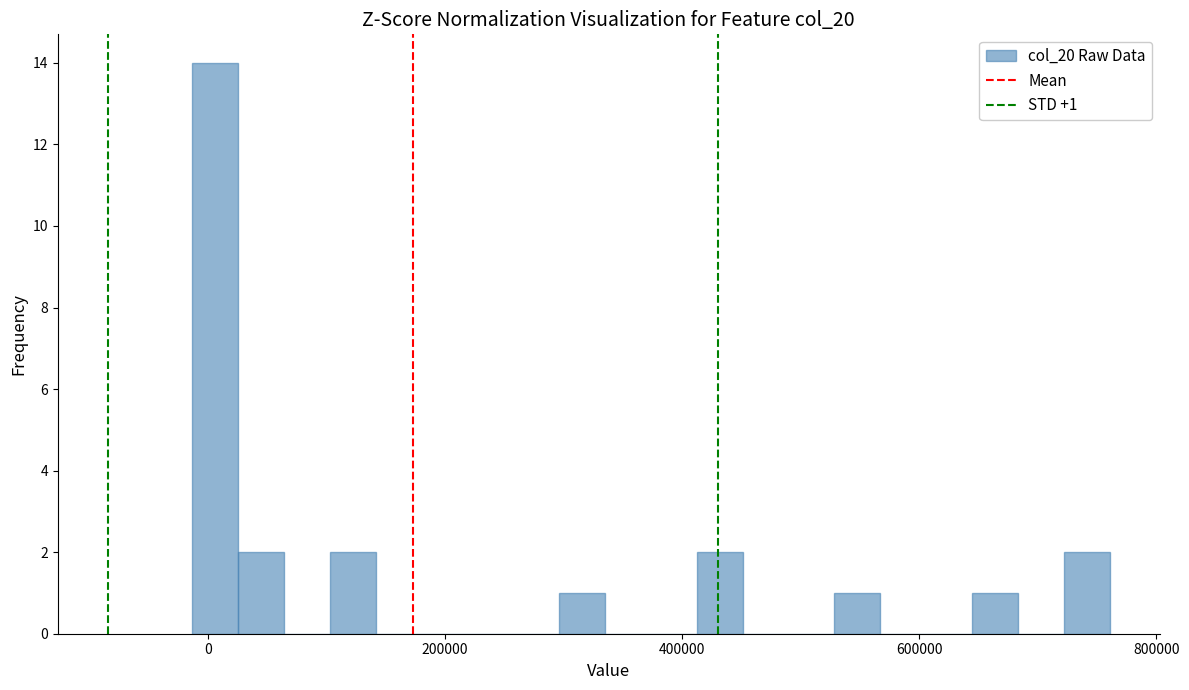

Around what value on the x-axis is the tallest bar? Give the approximate position of its centre, as read against the axis.

0